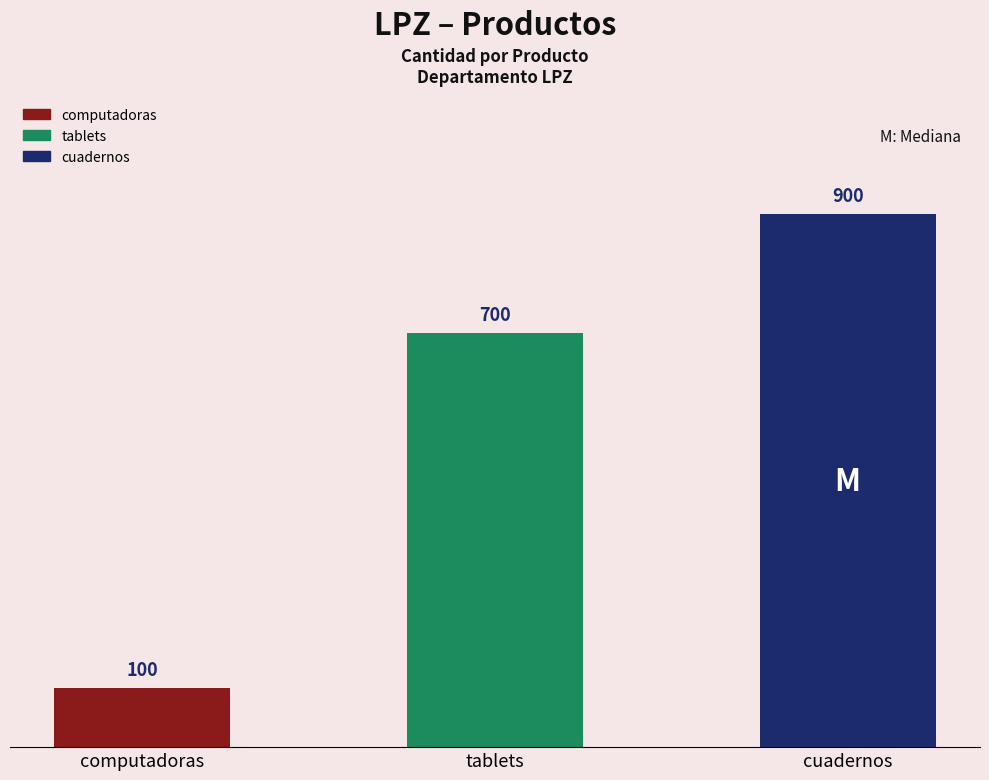

What is the smallest value displayed?

100